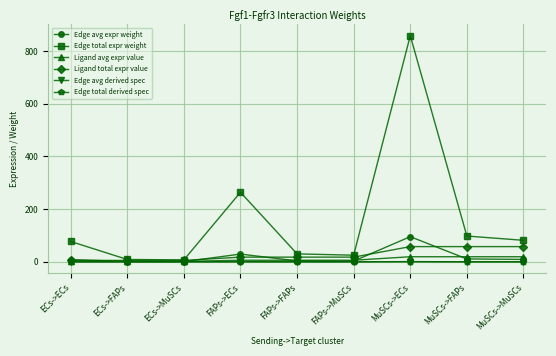

What are all the series names shown in the legend?

Edge avg expr weight, Edge total expr weight, Ligand avg expr value, Ligand total expr value, Edge avg derived spec, Edge total derived spec